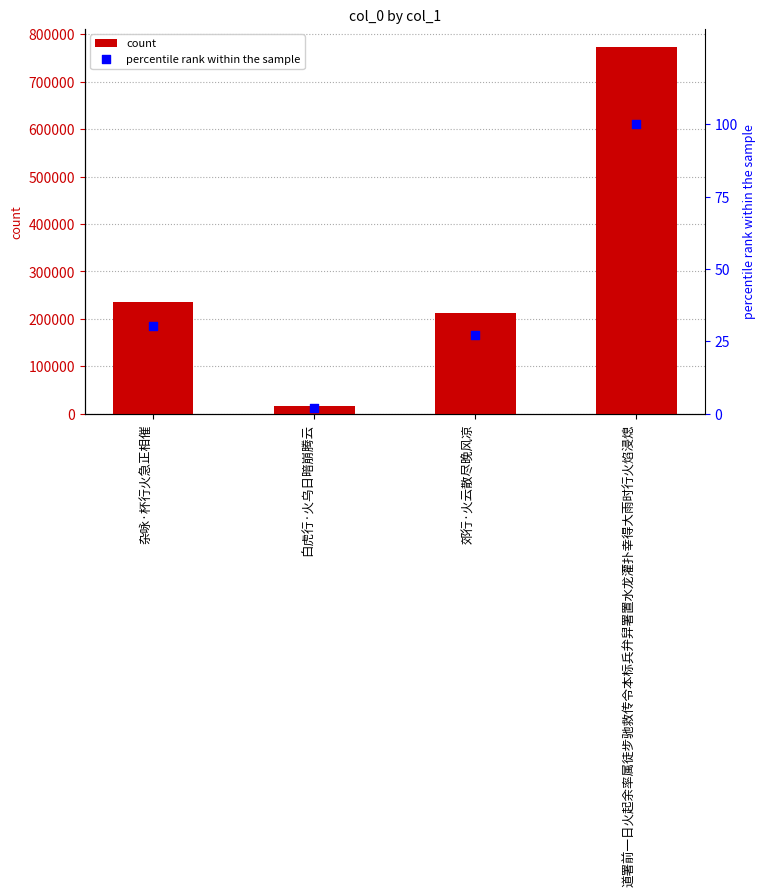

At which category is the sum across all series the highest?

道署前一日火起余率属徒步驰救传令本标兵弁舁署置水龙灌扑幸得大雨时行火焰浸熄